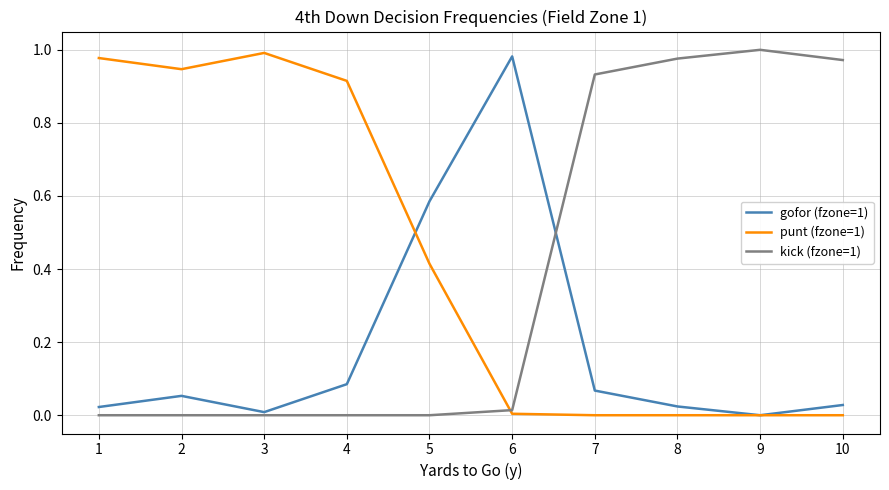

Is it true that gofor (fzone=1) equals 0.0 at 7?

False